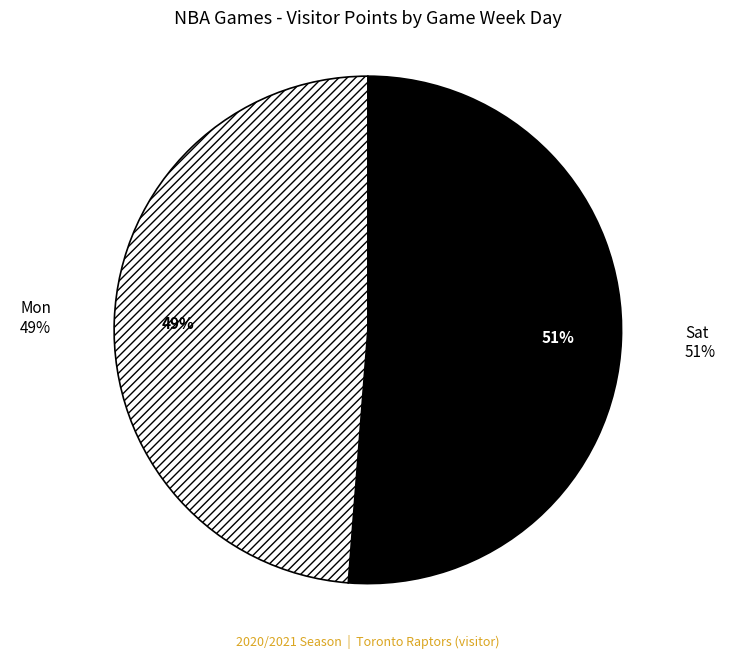

What is the total percentage of Mon and Sat?

100.0%